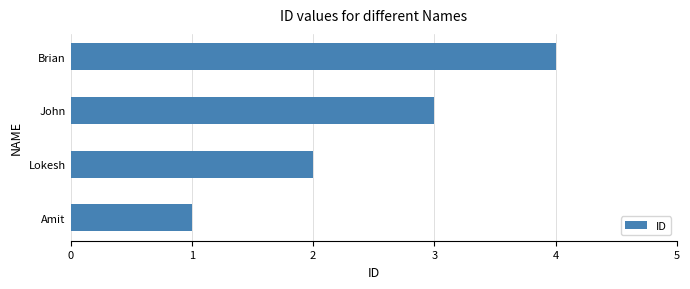

What is the ratio of the value at Lokesh to the value at John?

0.7